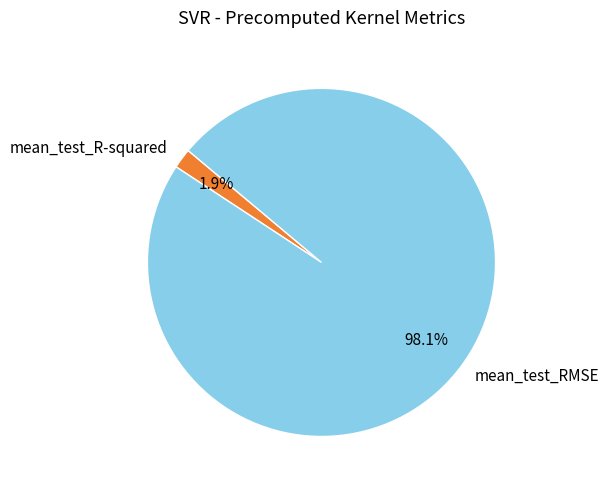

Combined, what portion of the pie is mean_test_RMSE and mean_test_R-squared?

100.0%